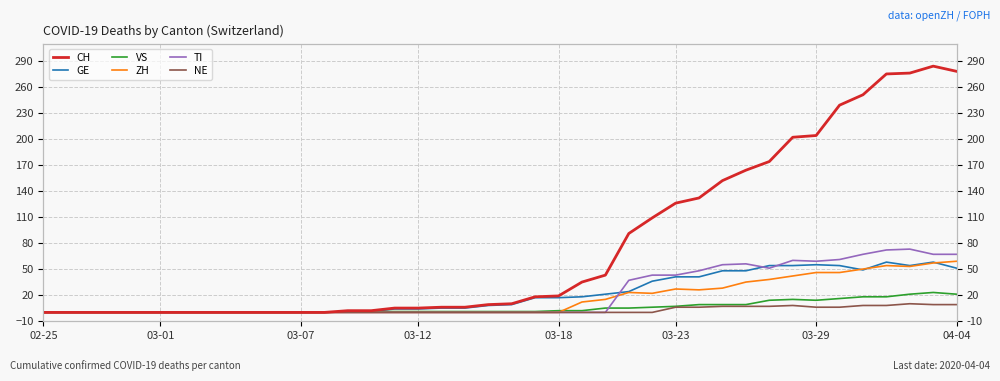

How many interior local valleys does the ZH series have?

3